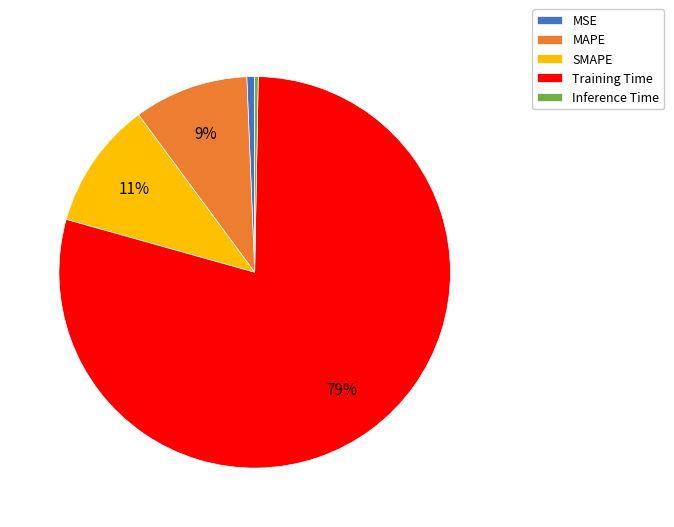

True or false: MAPE accounts for 1% of the total.

False